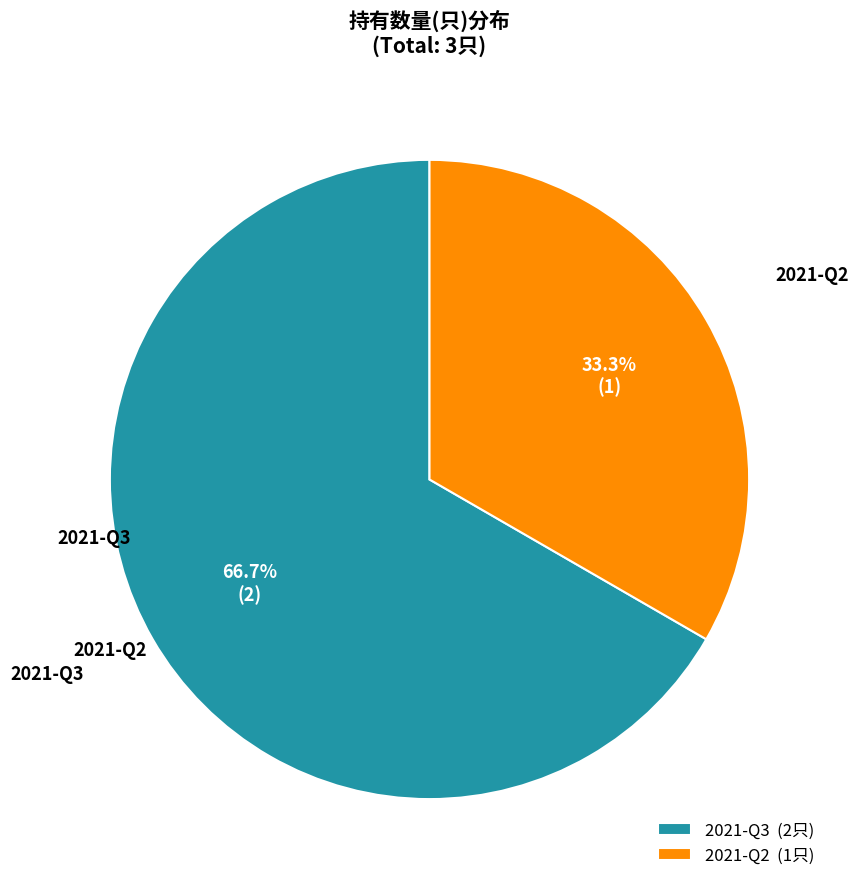

To the nearest percent, what is the combined percentage of 2021-Q2 and 2021-Q3?

100%